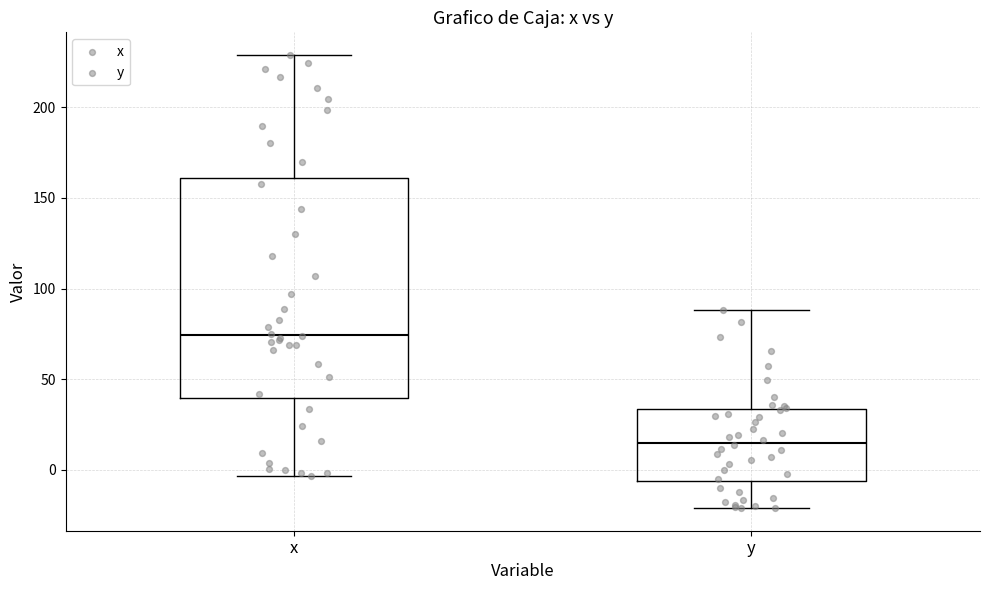

Reading left to right, transcribe this box plot: for each box, give where its median line is, the range the box spans, and where its two whiskers end, as read against the y-axis. The values are not printed on the chart, so give them approximately, as read against the axis.

x: median 75, box 40 to 160, whiskers -5 to 230
y: median 15, box -5 to 35, whiskers -20 to 90